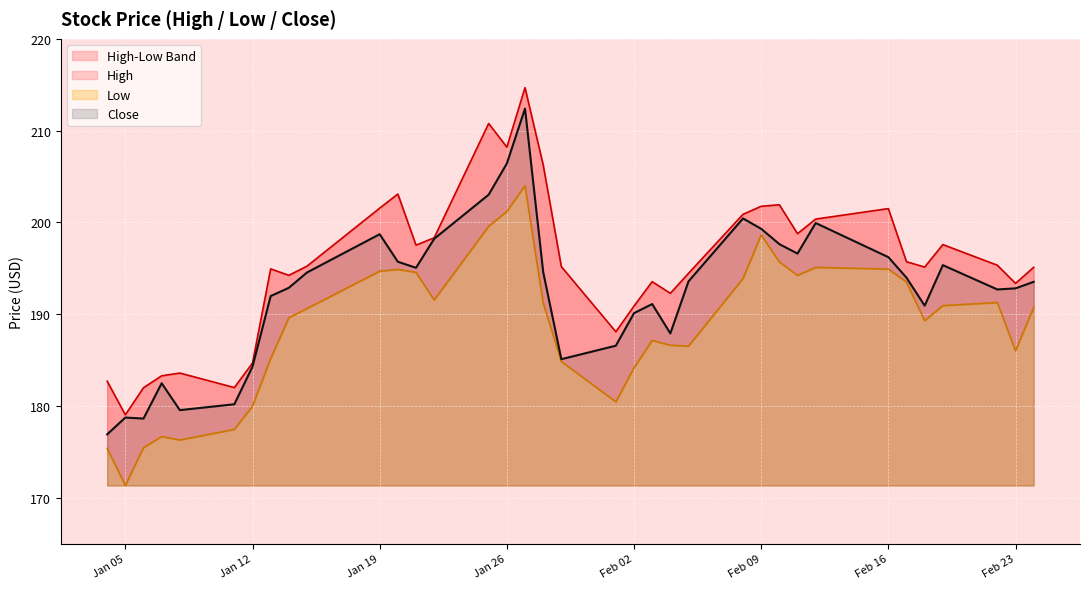

True or false: High has more than 0 points higher than both neighbors.

True